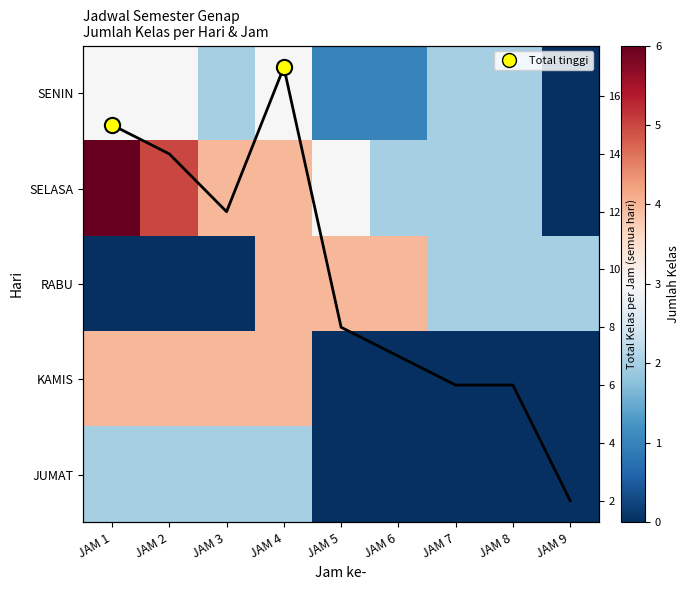

What is the maximum value for JUMAT?

2